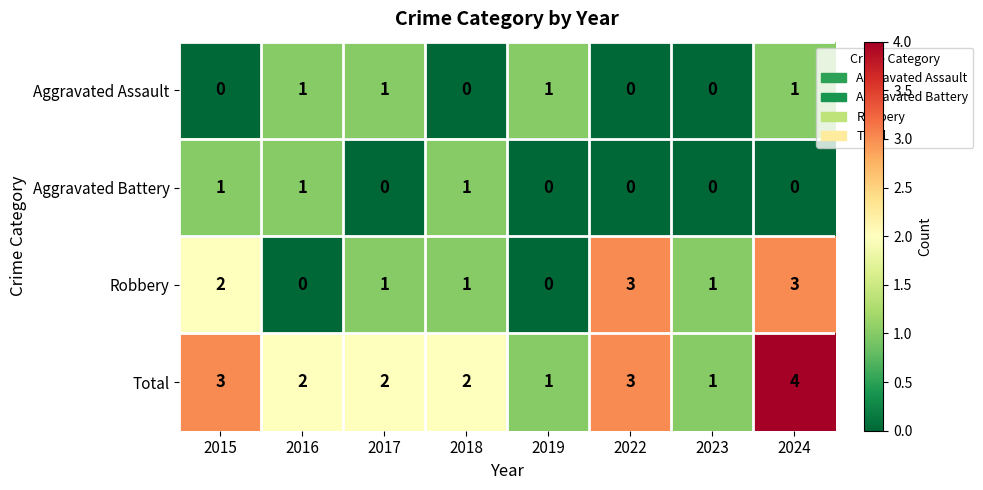

Which series has the largest total across all categories?

Total